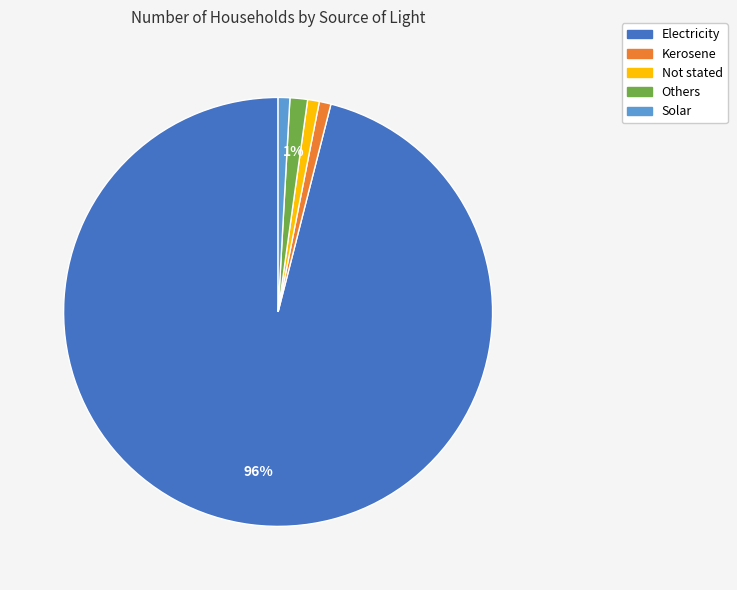

Which category has the biggest portion of the pie?

Electricity